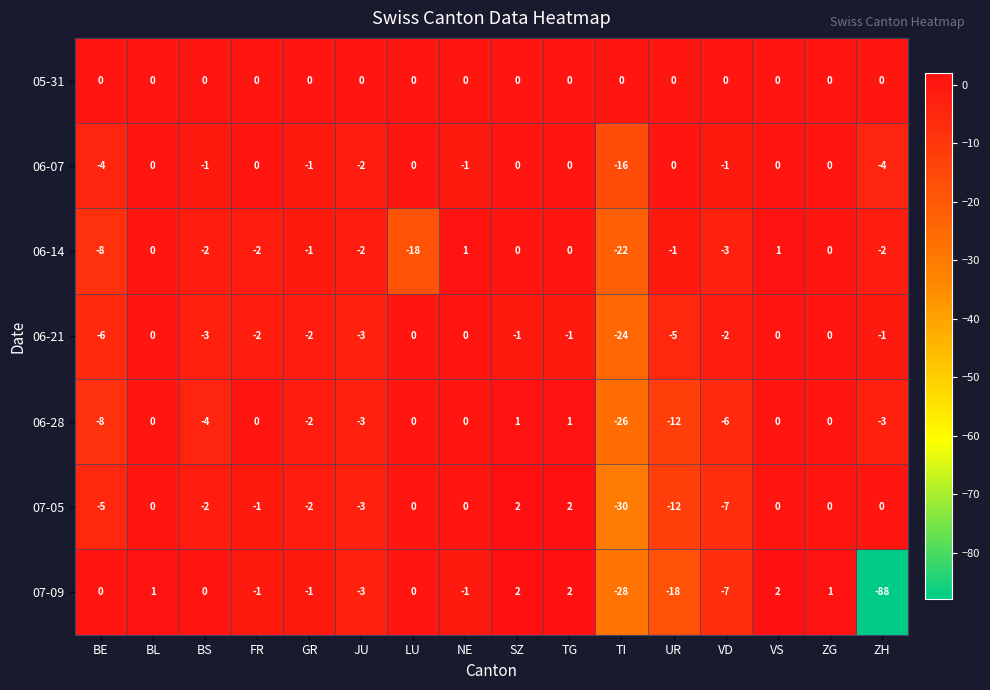

At which label is 07-09 closest to -43?

TI